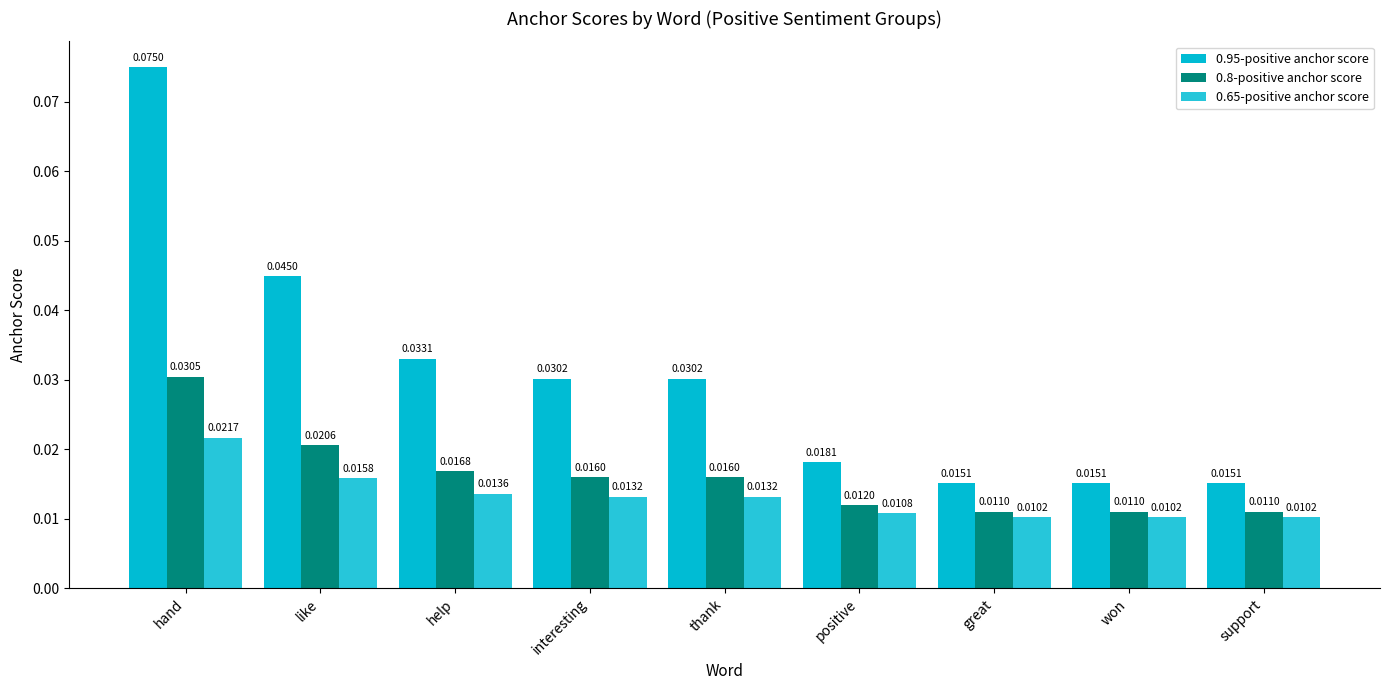

Which series has the largest total across all categories?

0.95-positive anchor score